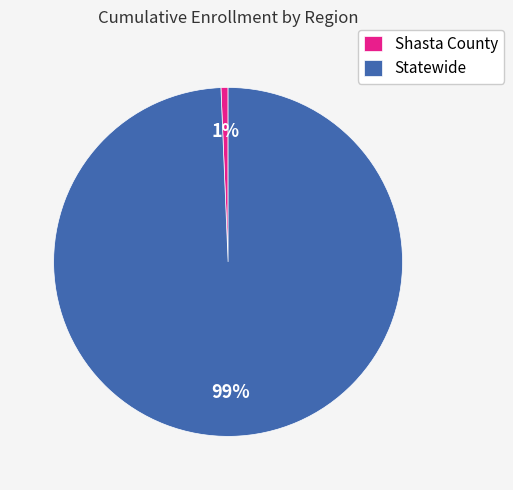

To the nearest percent, what is the combined percentage of Statewide and Shasta County?

100%